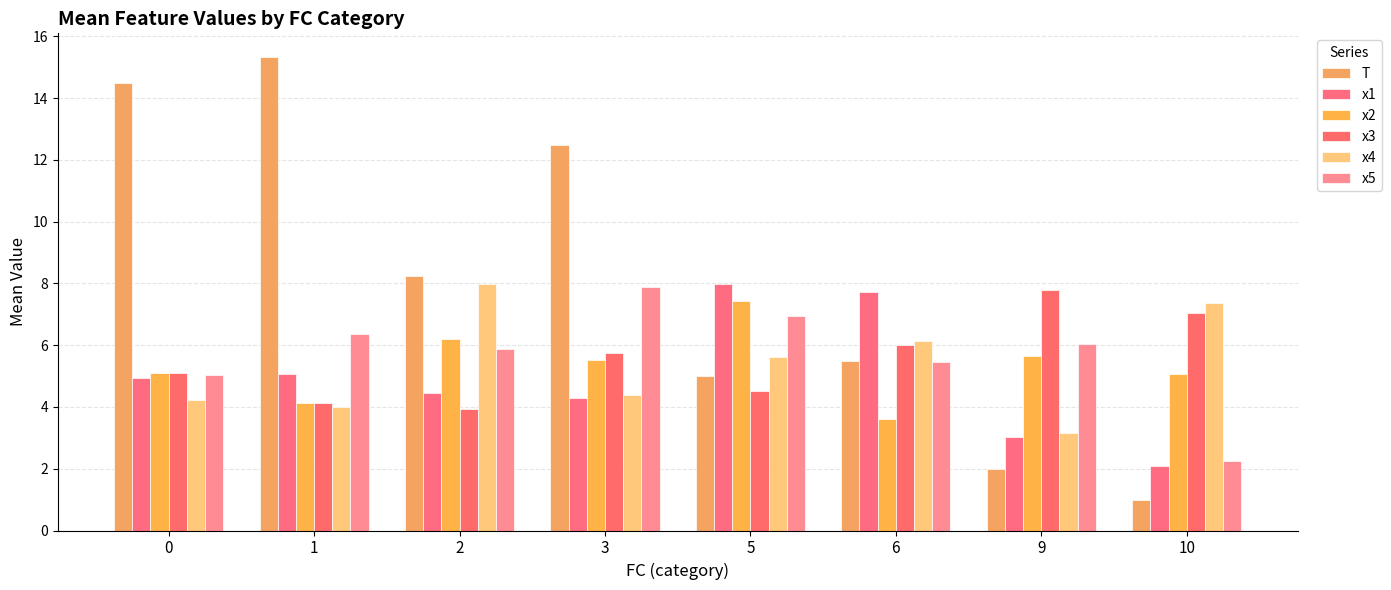

At which category is the sum across all series the highest?

3